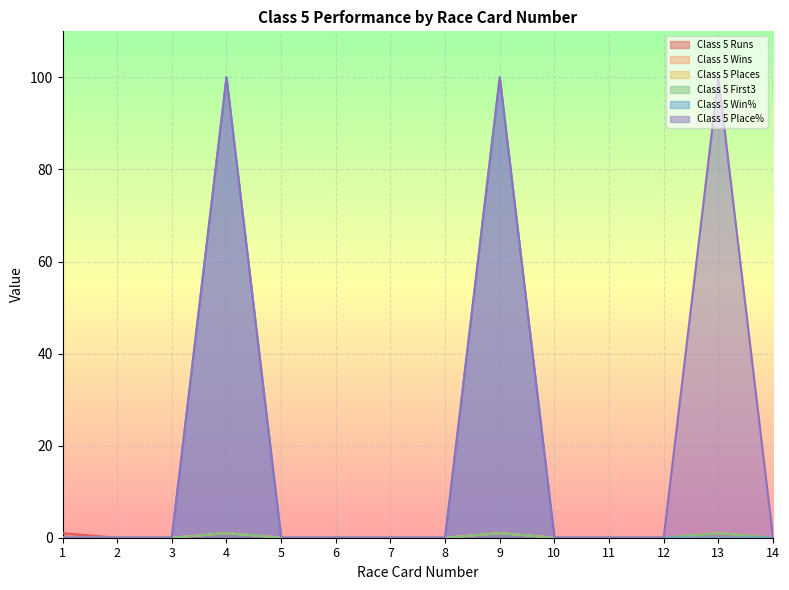

Reading right to left, what are all the values shown in this chart?

Class 5 Runs: 0	1	0	0	0	1	0	0	0	0	1	0	0	1
Class 5 Wins: 0	0	0	0	0	1	0	0	0	0	1	0	0	0
Class 5 Places: 0	1	0	0	0	1	0	0	0	0	1	0	0	0
Class 5 First3: 0	1	0	0	0	1	0	0	0	0	1	0	0	0
Class 5 Win%: 0	0	0	0	0	100	0	0	0	0	100	0	0	0
Class 5 Place%: 0	100	0	0	0	100	0	0	0	0	100	0	0	0